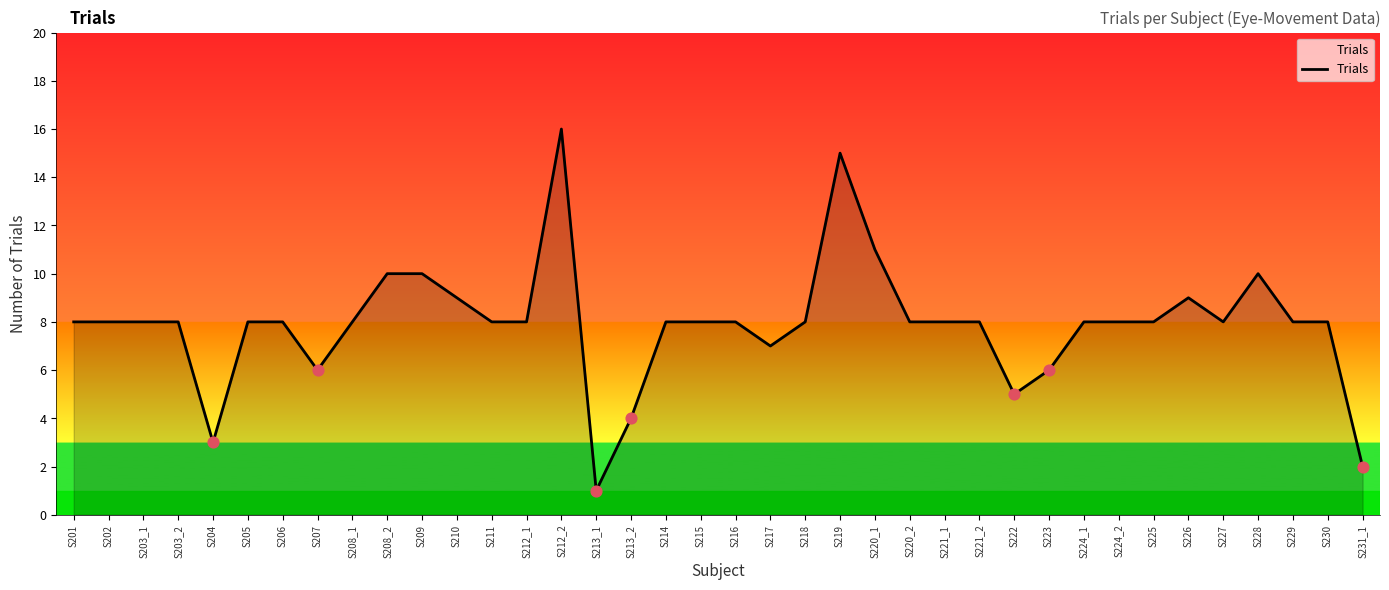

What is the change in value from S207 to S225?

+2